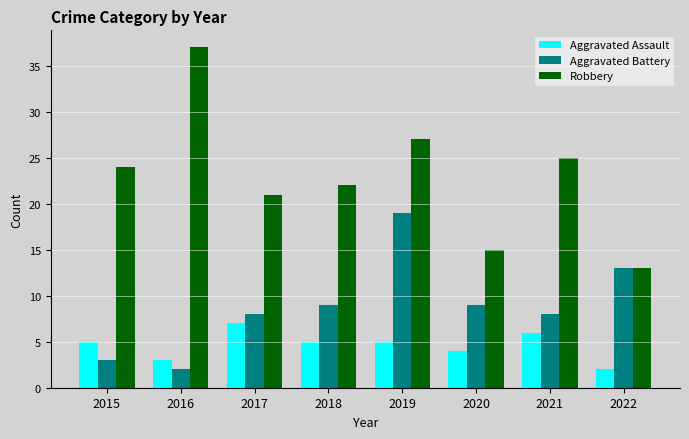

List the series in order of their overall mean, lowest first.

Aggravated Assault, Aggravated Battery, Robbery